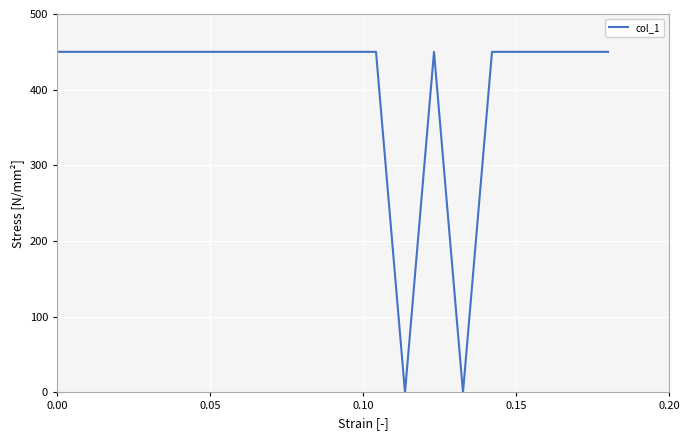

What is the greatest value displayed?

450